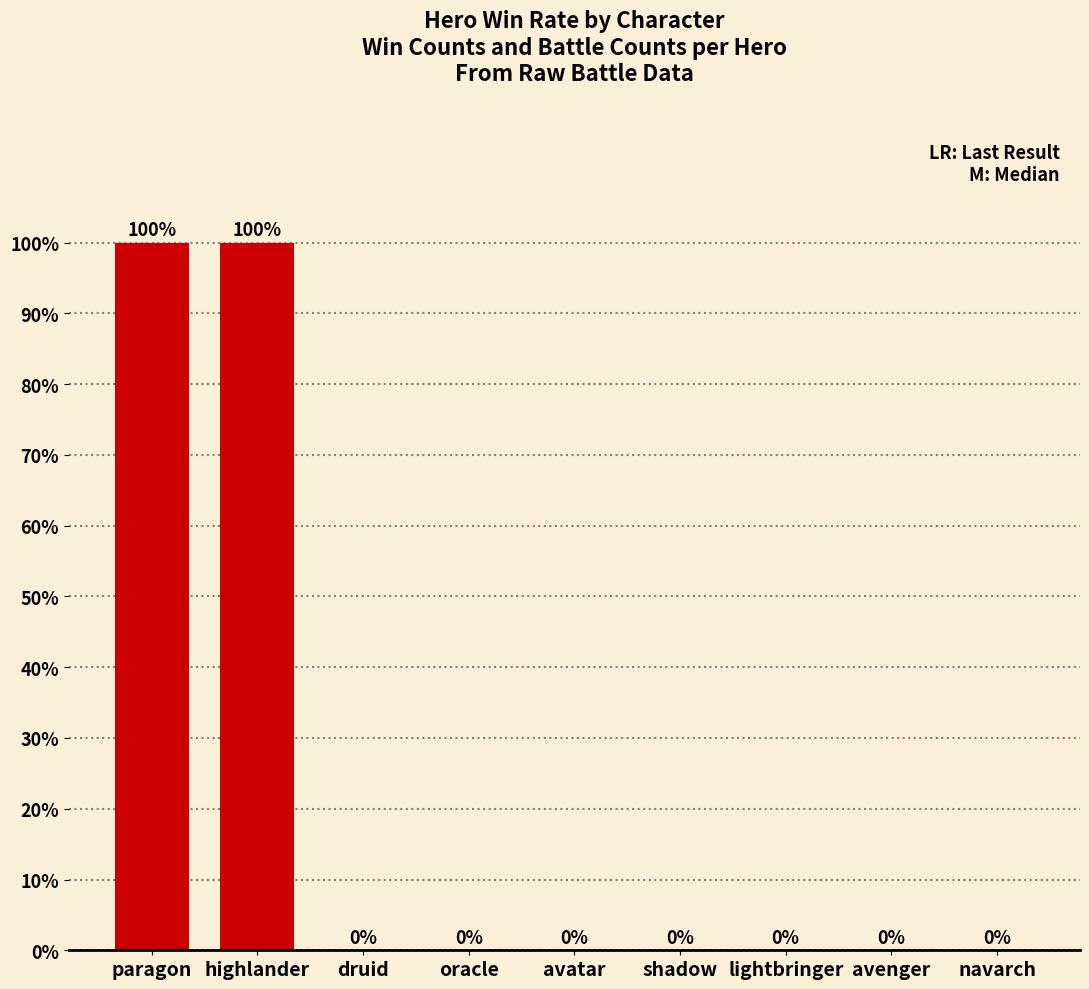

What is the change in value from paragon to avatar?

-100